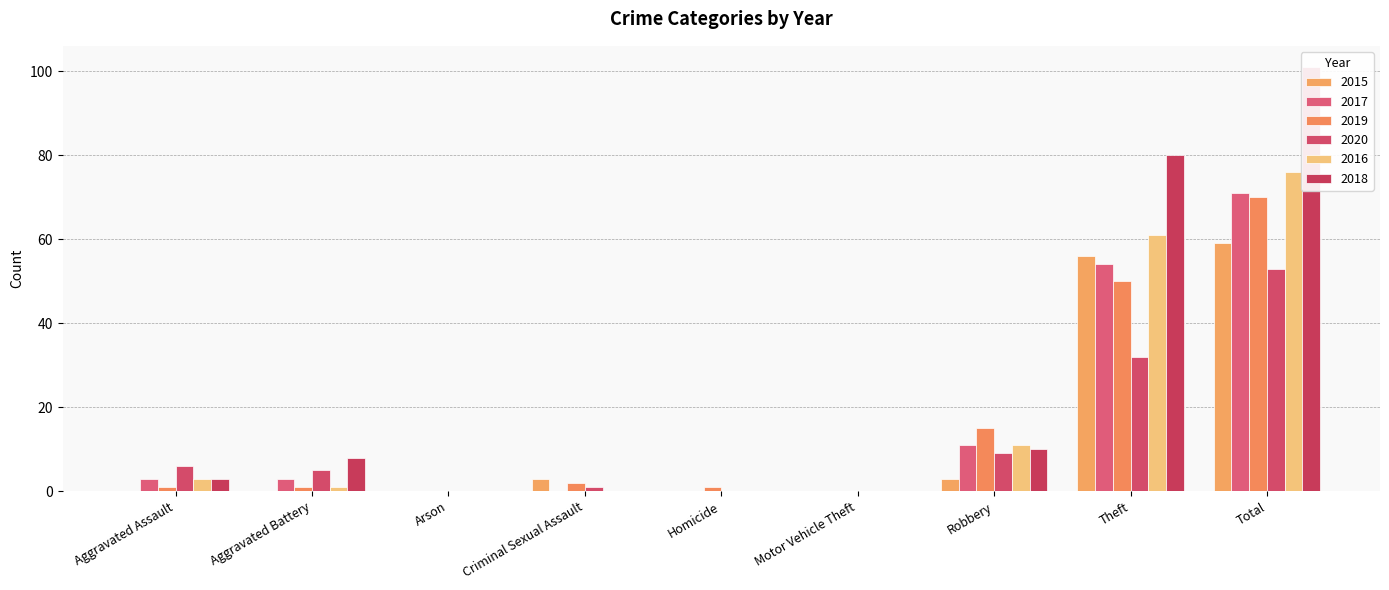

What is the average value of the 2015 series?

13